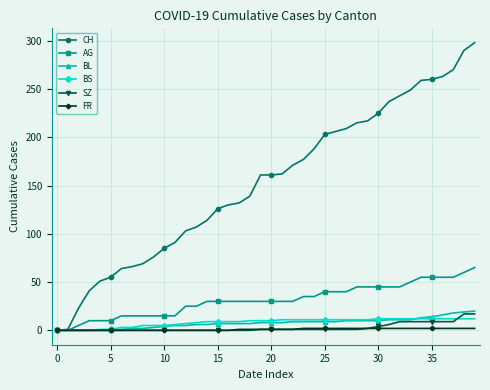

Which series has the largest total across all categories?

CH